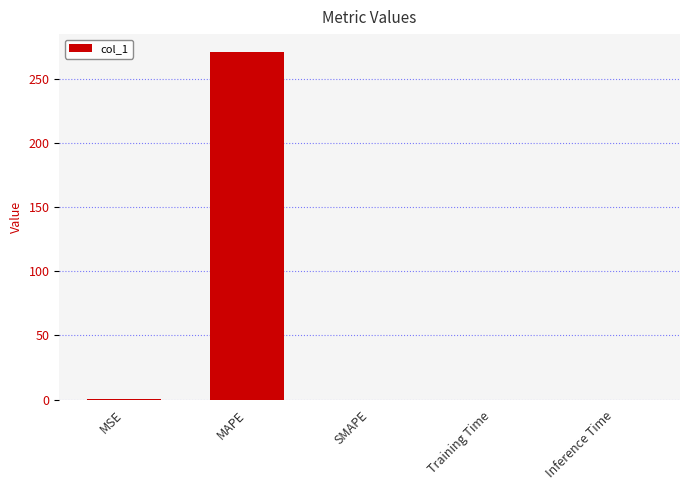

What is the maximum value shown in the chart?

271.0